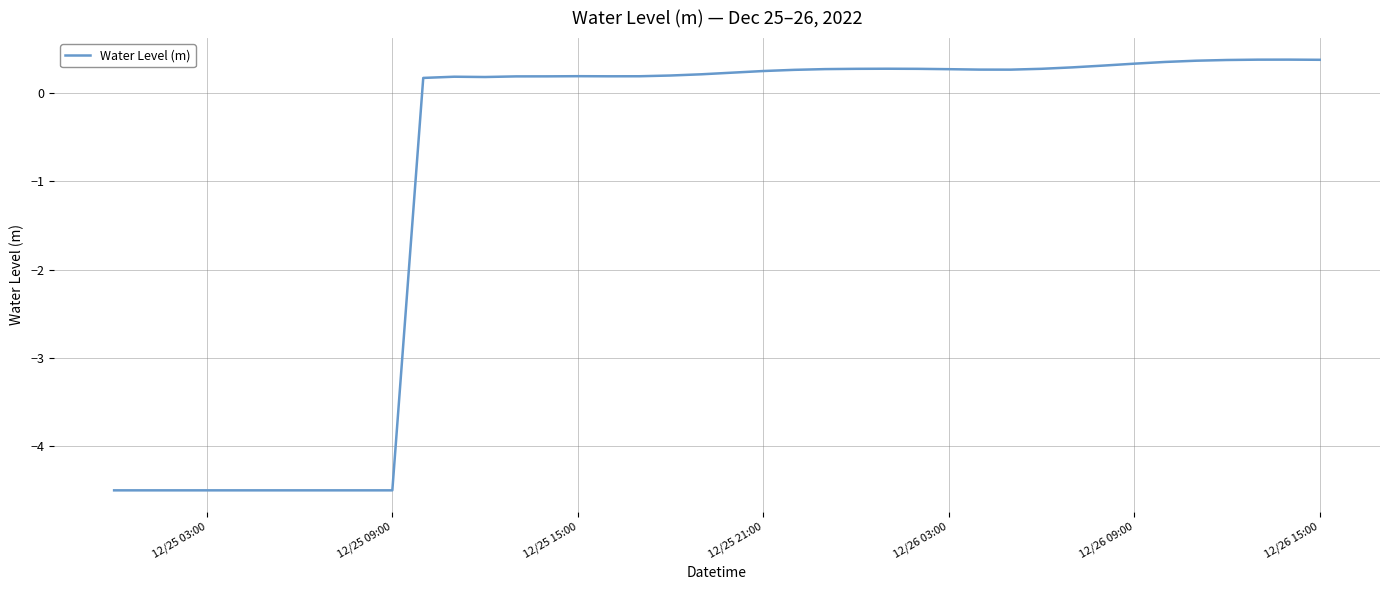

What is the smallest value displayed?

-4.5